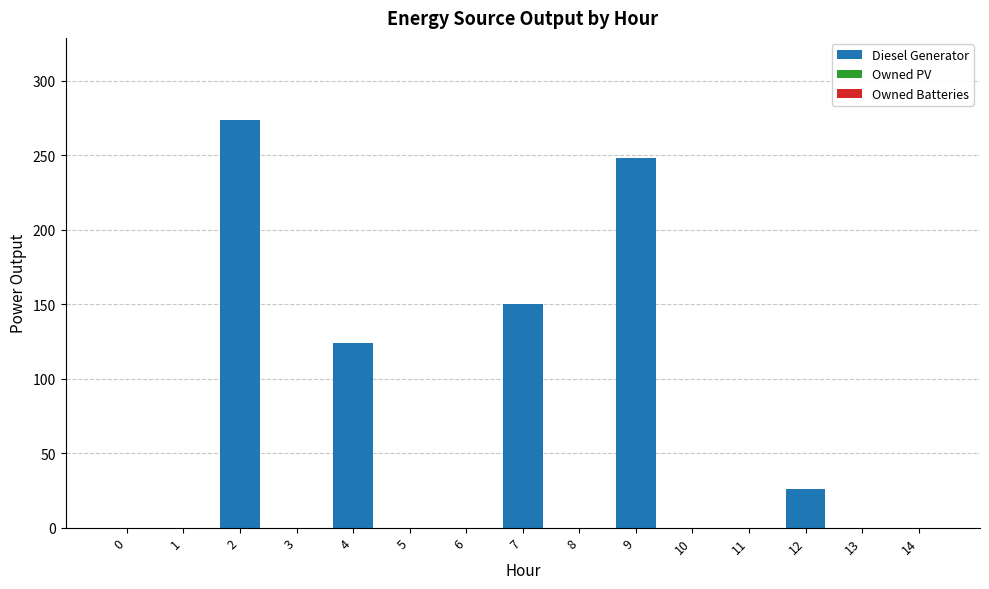

How many series are shown in this chart?

1